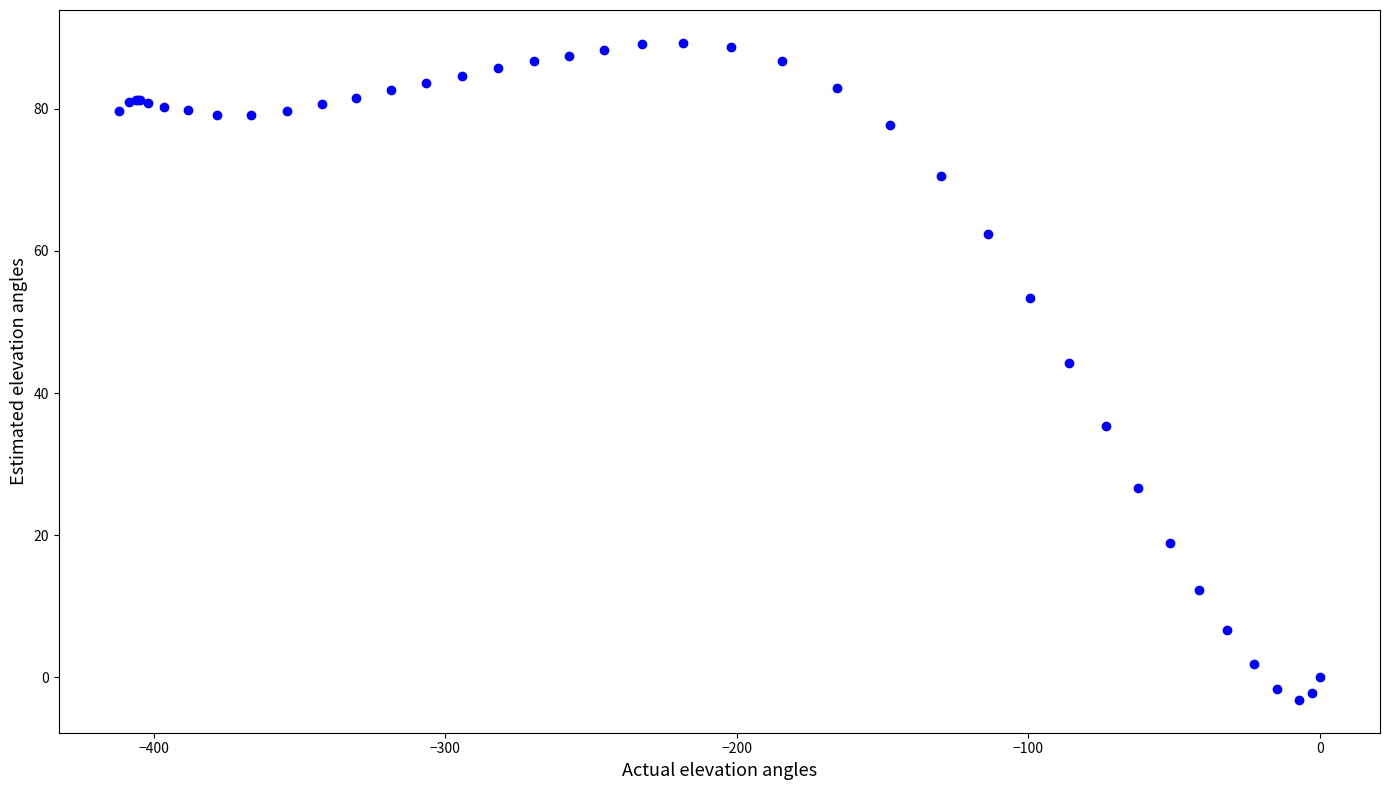

What Y value in the scatter plot is closest to 43?

44.2